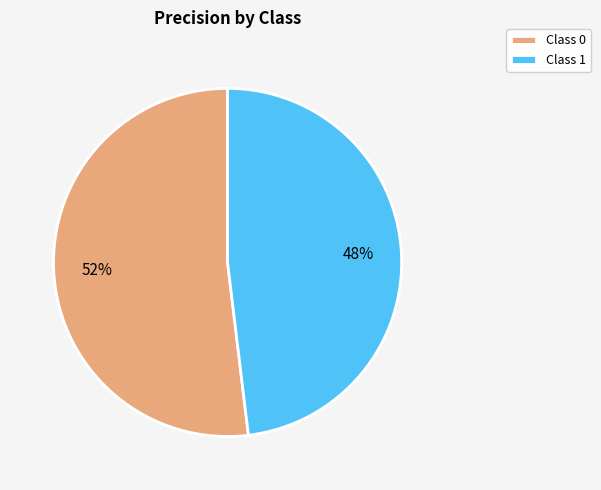

To the nearest percent, what is the difference between the Class 0 and Class 1 slice percentages?

4%